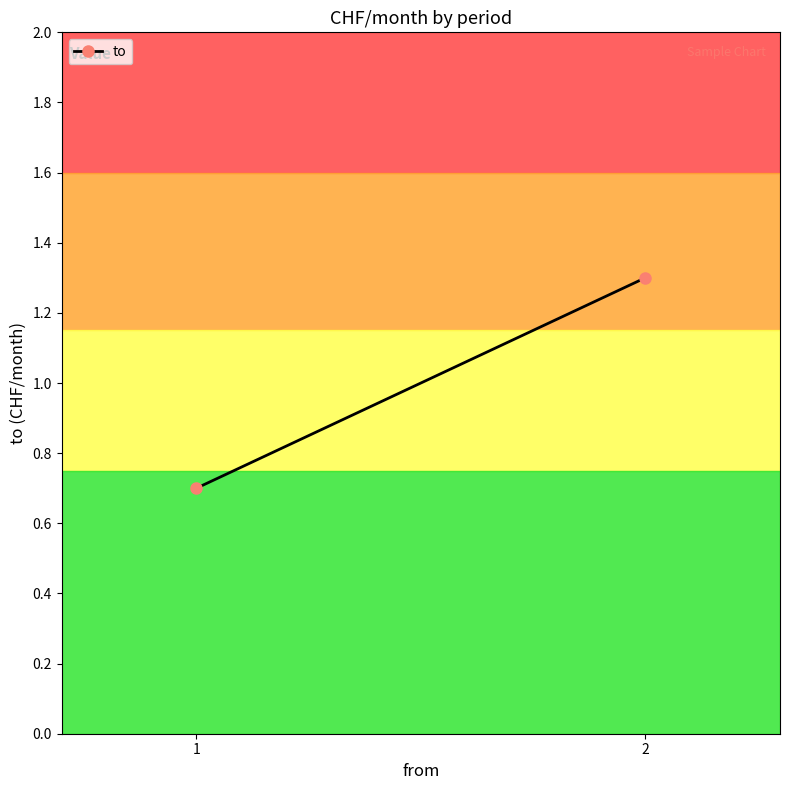

What is the minimum value shown in the chart?

0.7